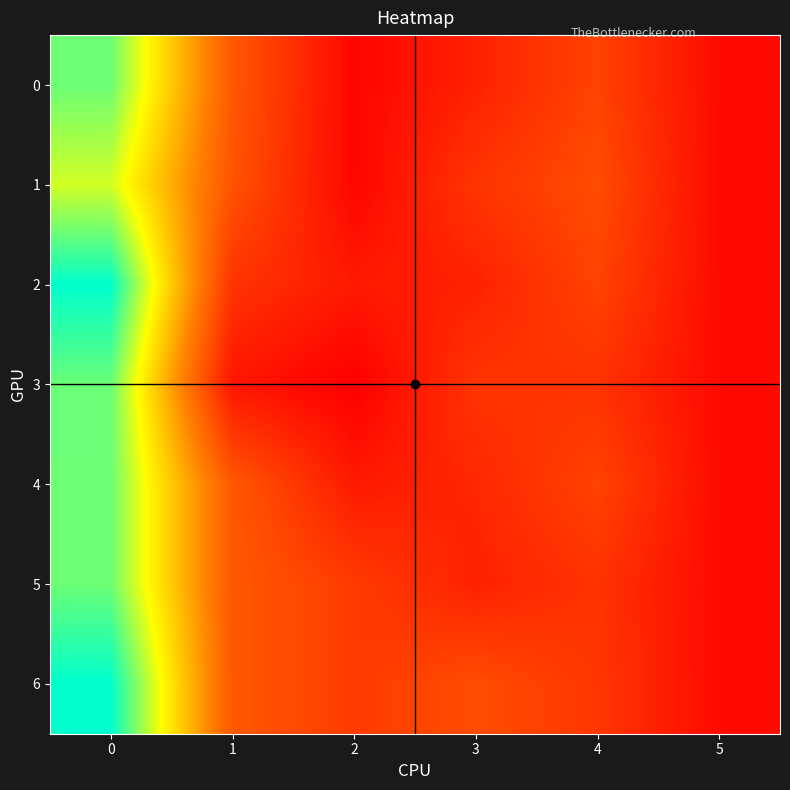

Which series has the largest total across all categories?

6